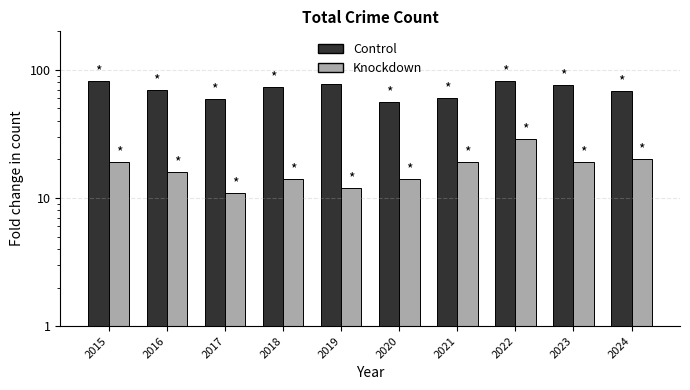

What is the maximum value shown in the chart?

82